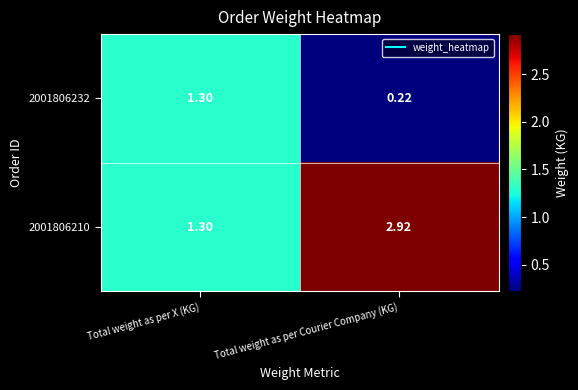

Which label corresponds to the largest value in the chart?

Total weight as per Courier Company (KG)